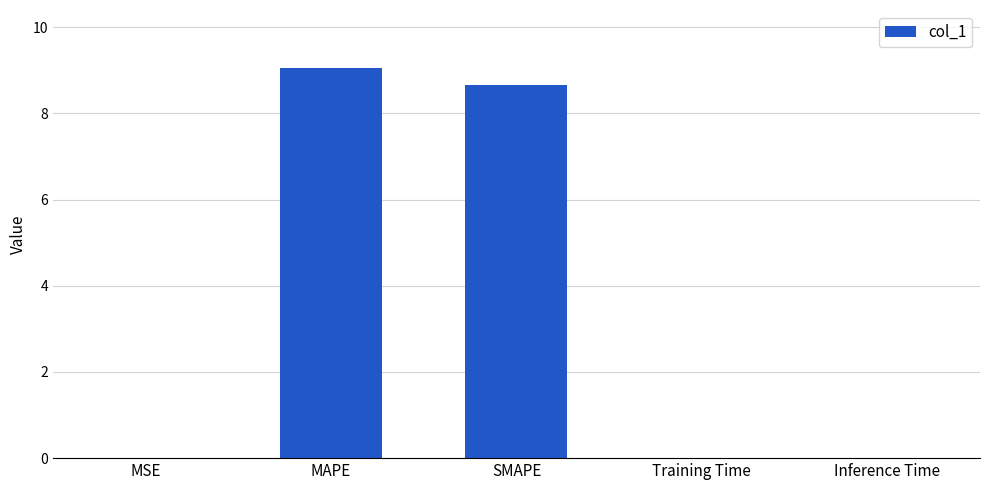

Is it true that the value at SMAPE is 8.7?

True